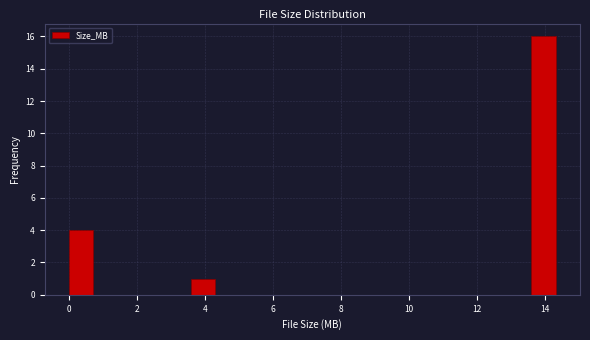

Read against the x-axis, roughly where is the centre of the tallest bar?

14.0